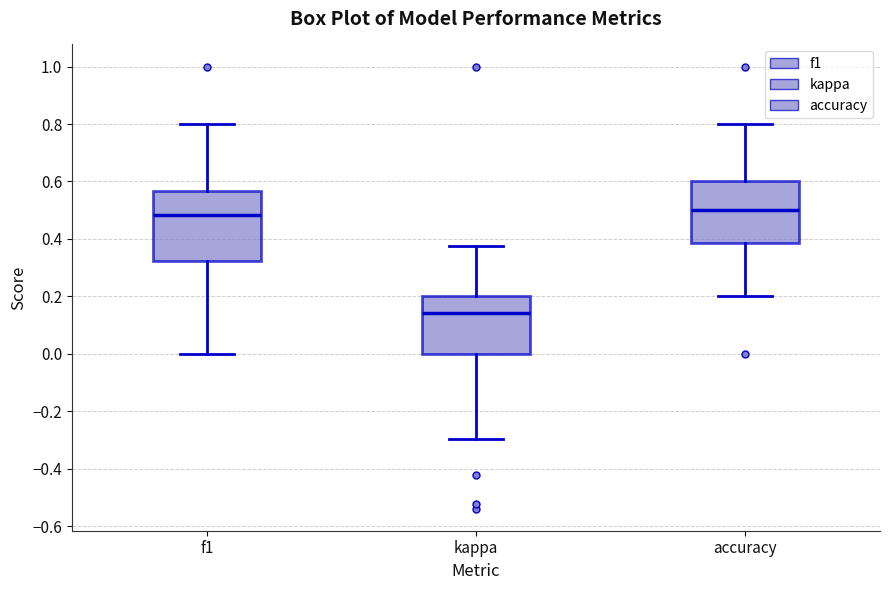

Comparing the boxes themselves (not the whiskers), which one is the tallest?

f1